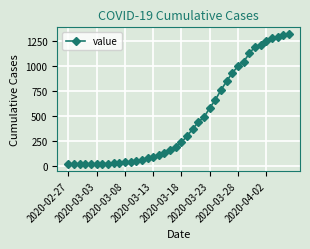

What is the greatest value displayed?

1319